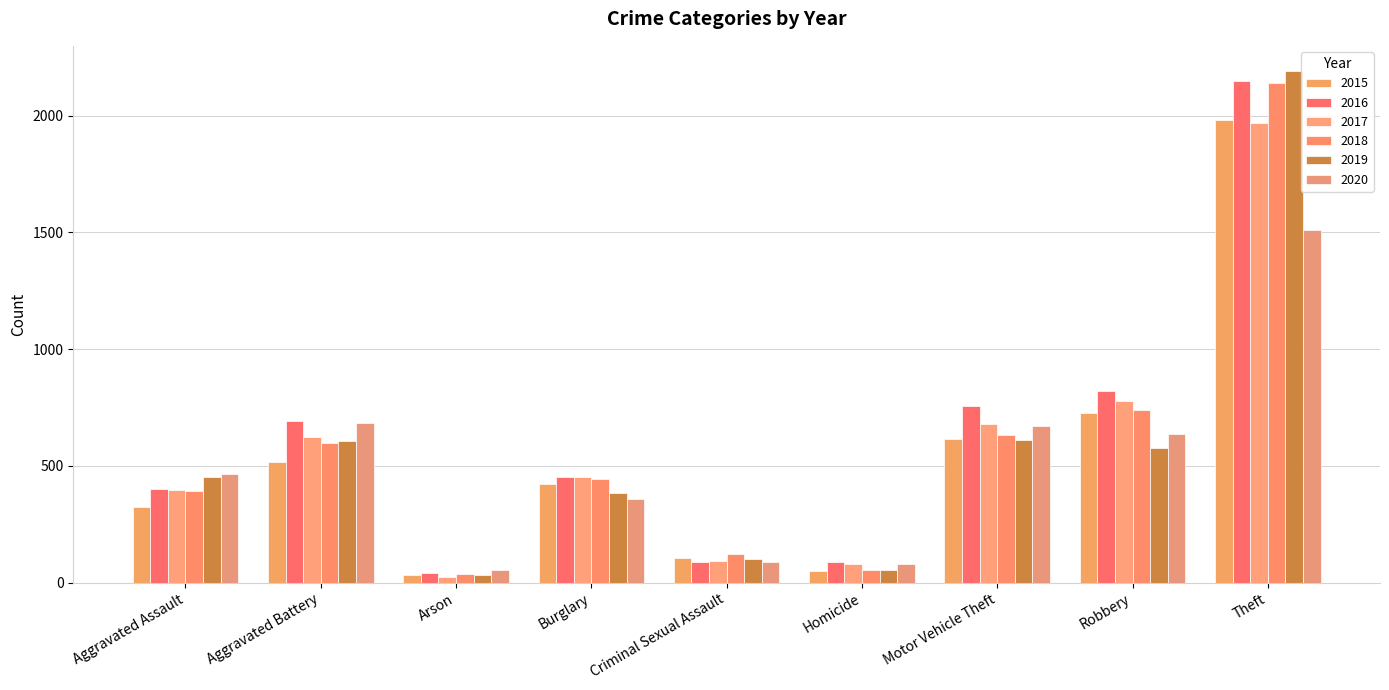

At how many categories does at least one series exceed 1723?

1